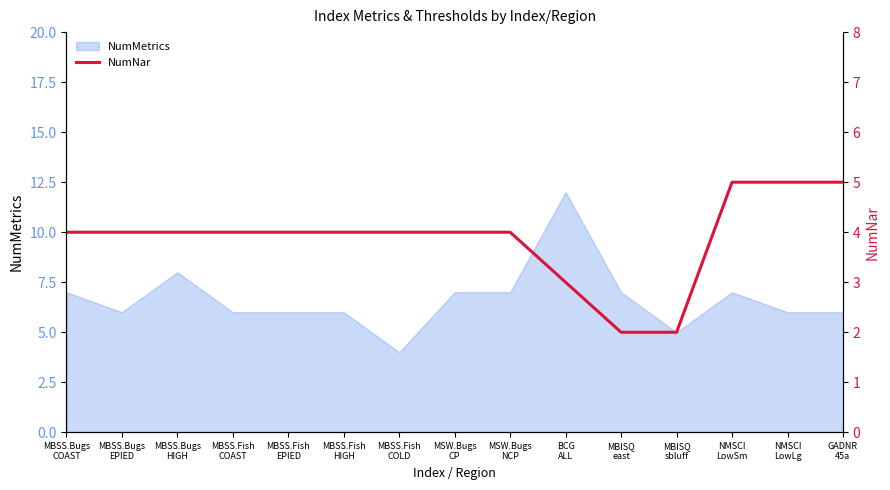

What is the label of the 10th point from the right?

MBSS.Fish
HIGH